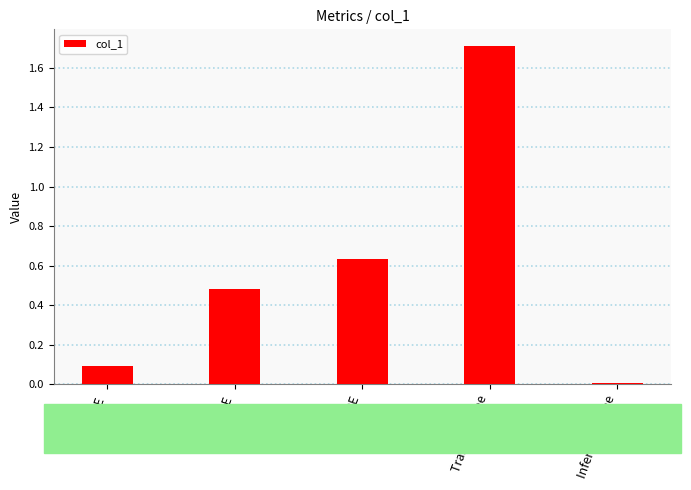

What is the difference between the maximum and minimum values?

1.7